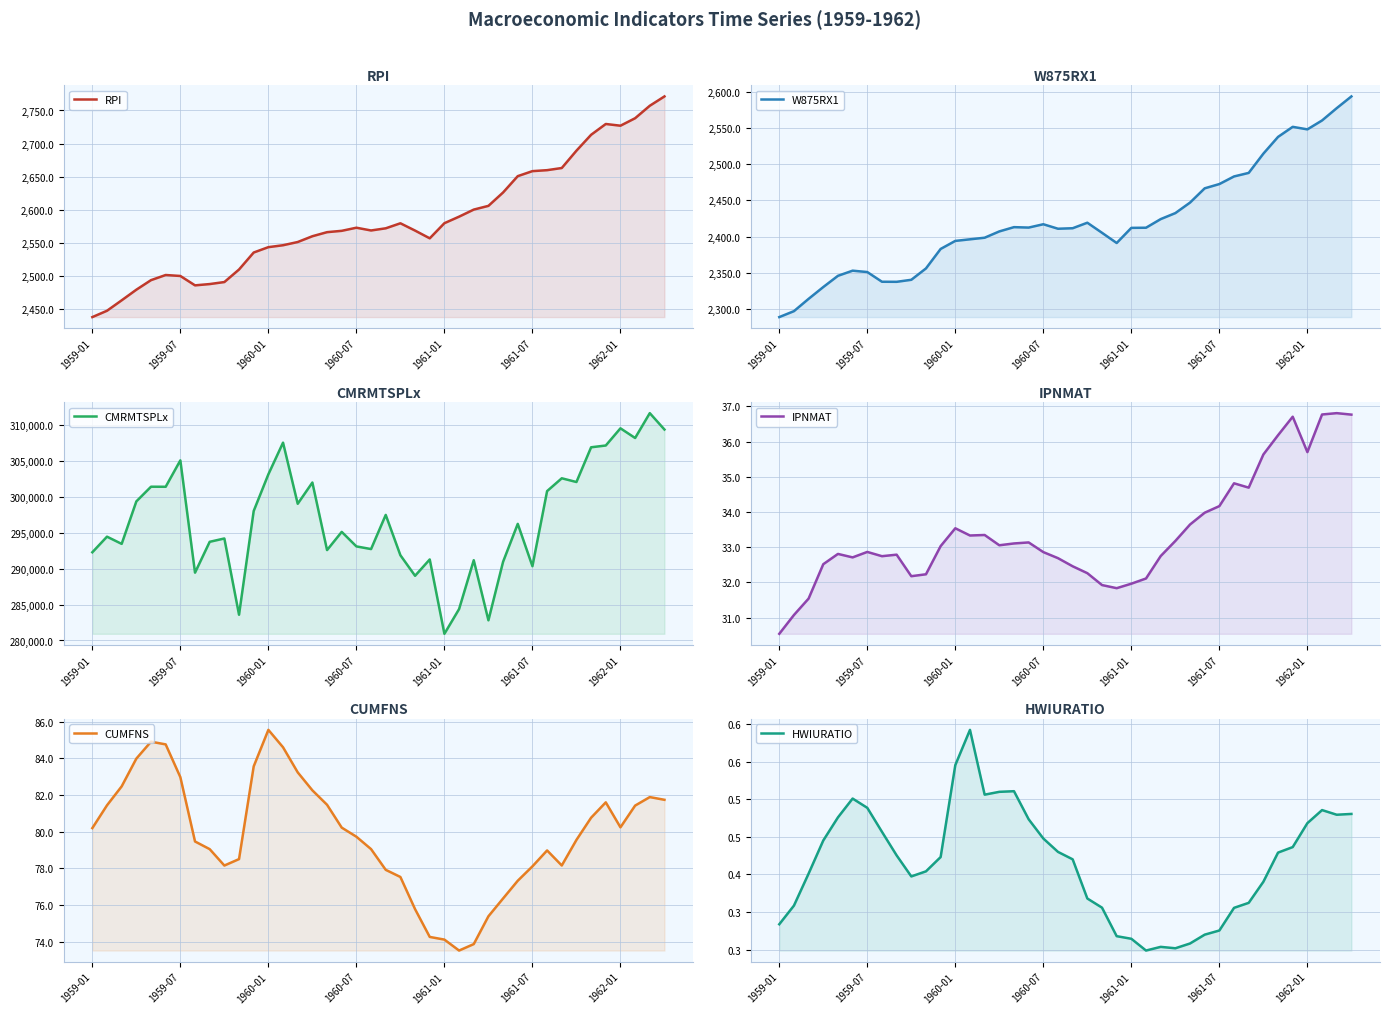

What are all the series names shown in the legend?

RPI, W875RX1, CMRMTSPLx, IPNMAT, CUMFNS, HWIURATIO